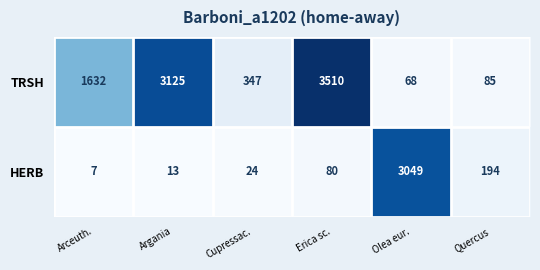

Reading left to right, list all the values displayed in this chart.

TRSH: Arceuth.=1632	Argania=3125	Cupressac.=347	Erica sc.=3510	Olea eur.=68	Quercus=85
HERB: Arceuth.=7	Argania=13	Cupressac.=24	Erica sc.=80	Olea eur.=3049	Quercus=194